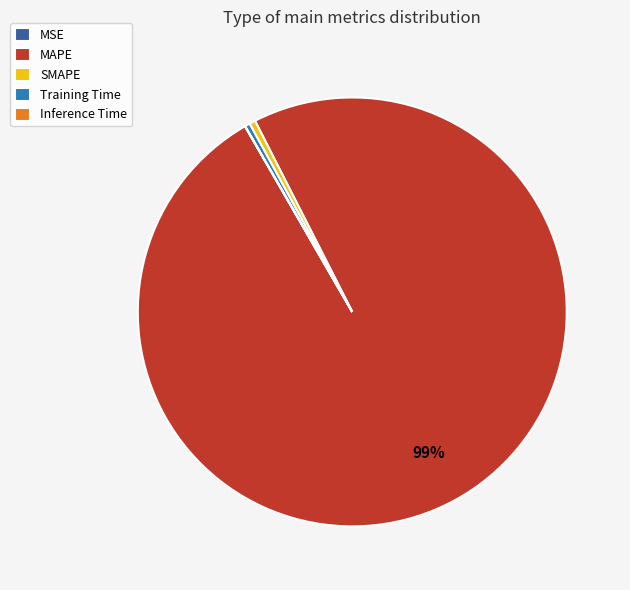

Which slice is the largest?

MAPE